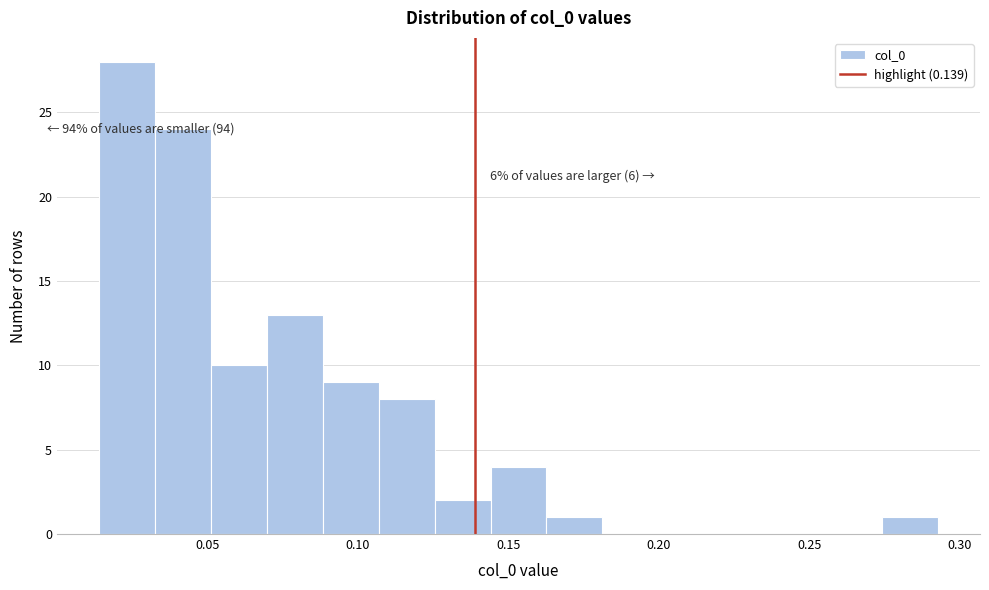

Read against the x-axis, roughly where is the centre of the tallest bar?

0.025